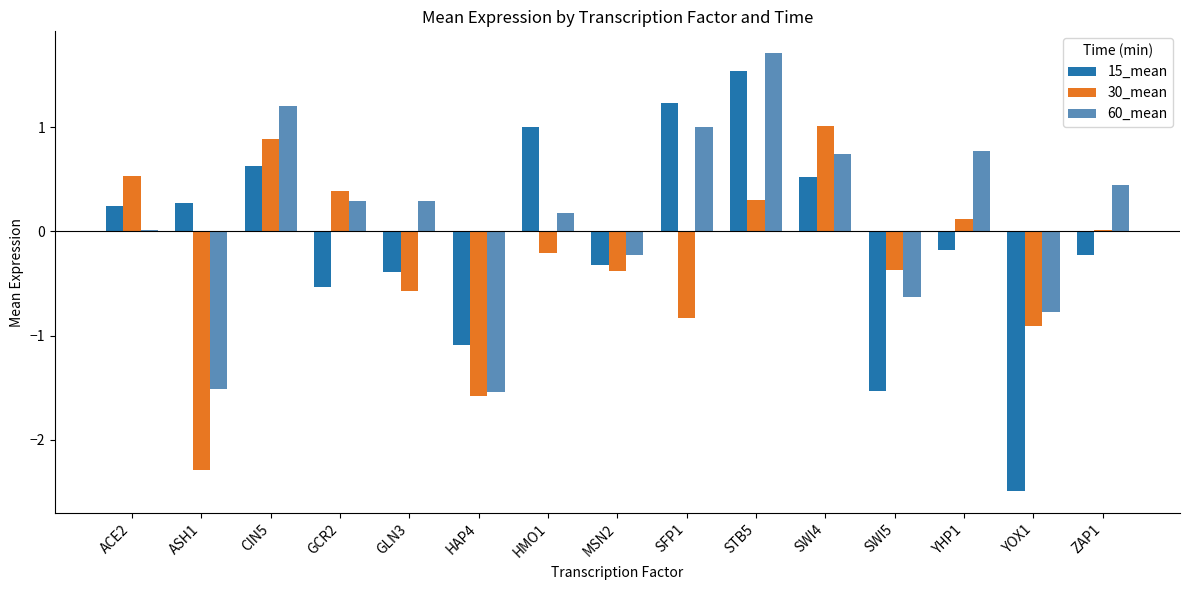

Is the value of 15_mean at SWI5 greater than the value of 30_mean at GCR2?

No